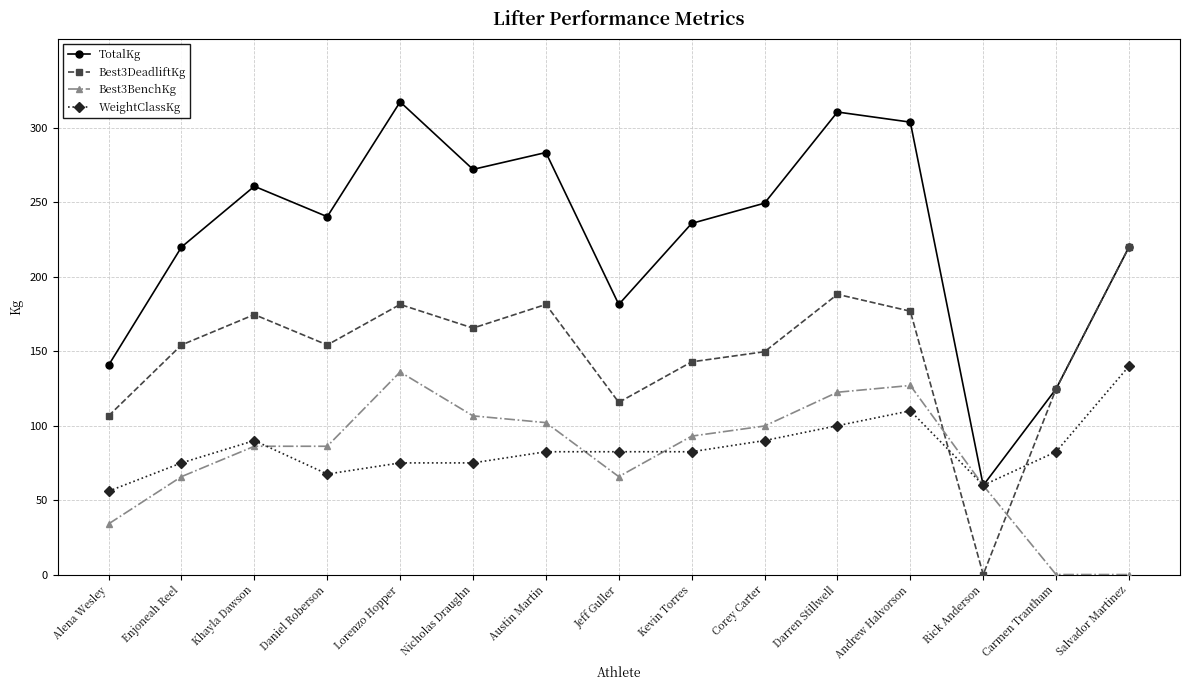

Which category has the highest value in the TotalKg series?

Lorenzo Hopper